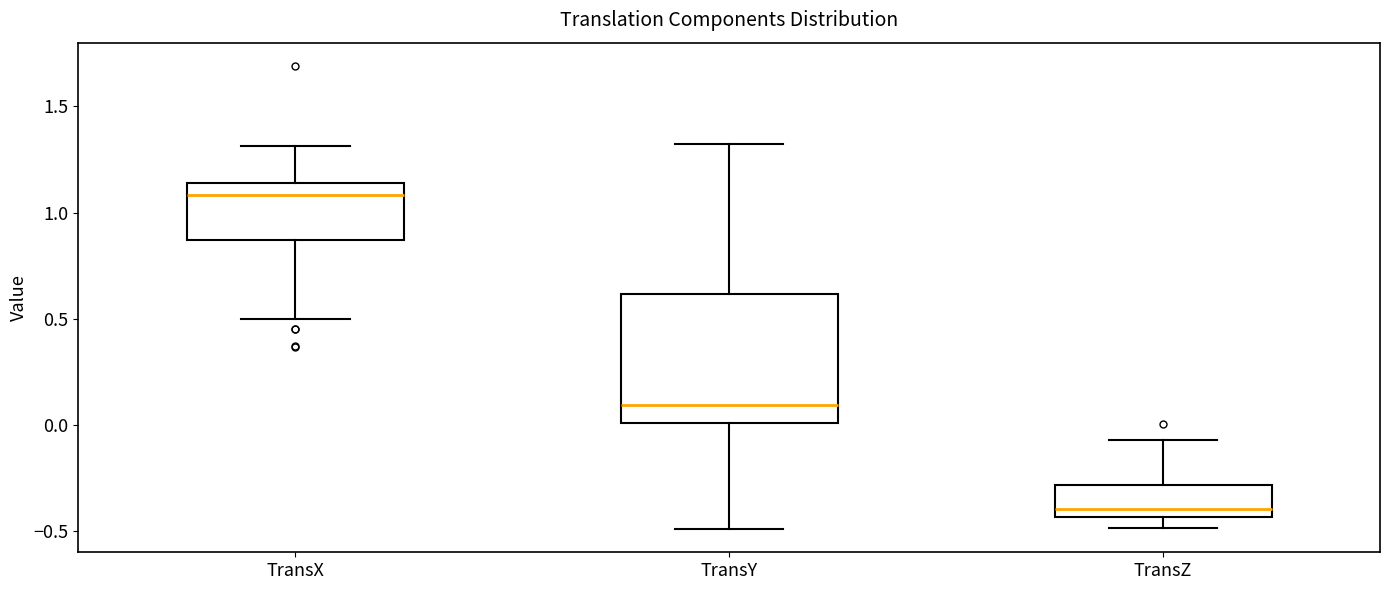

Comparing the boxes themselves (not the whiskers), which one is the tallest?

TransY